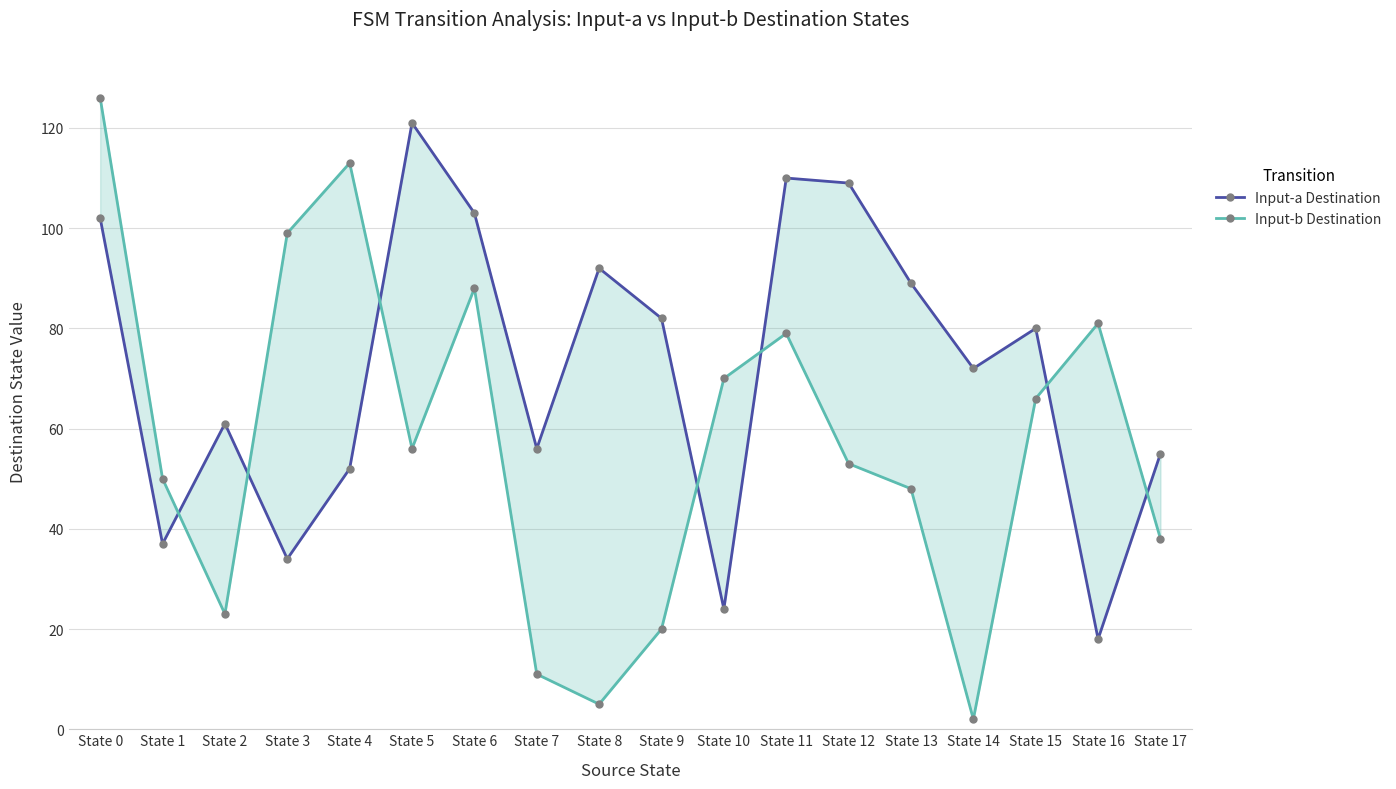

At which category is the sum across all series the highest?

State 0